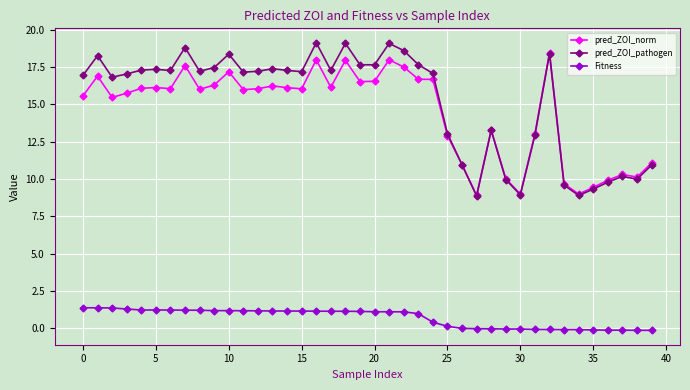

What is the sum of all pred_ZOI_norm values?

579.4